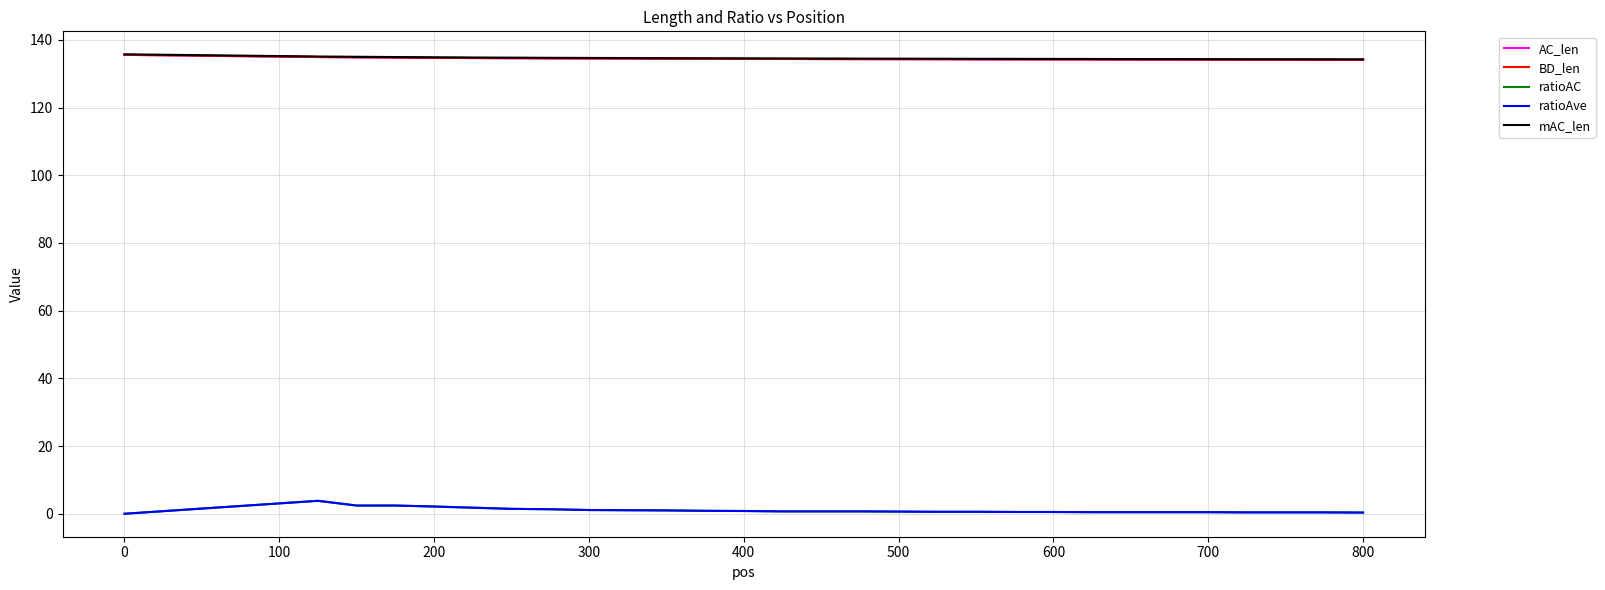

How many lines are shown in the chart?

5